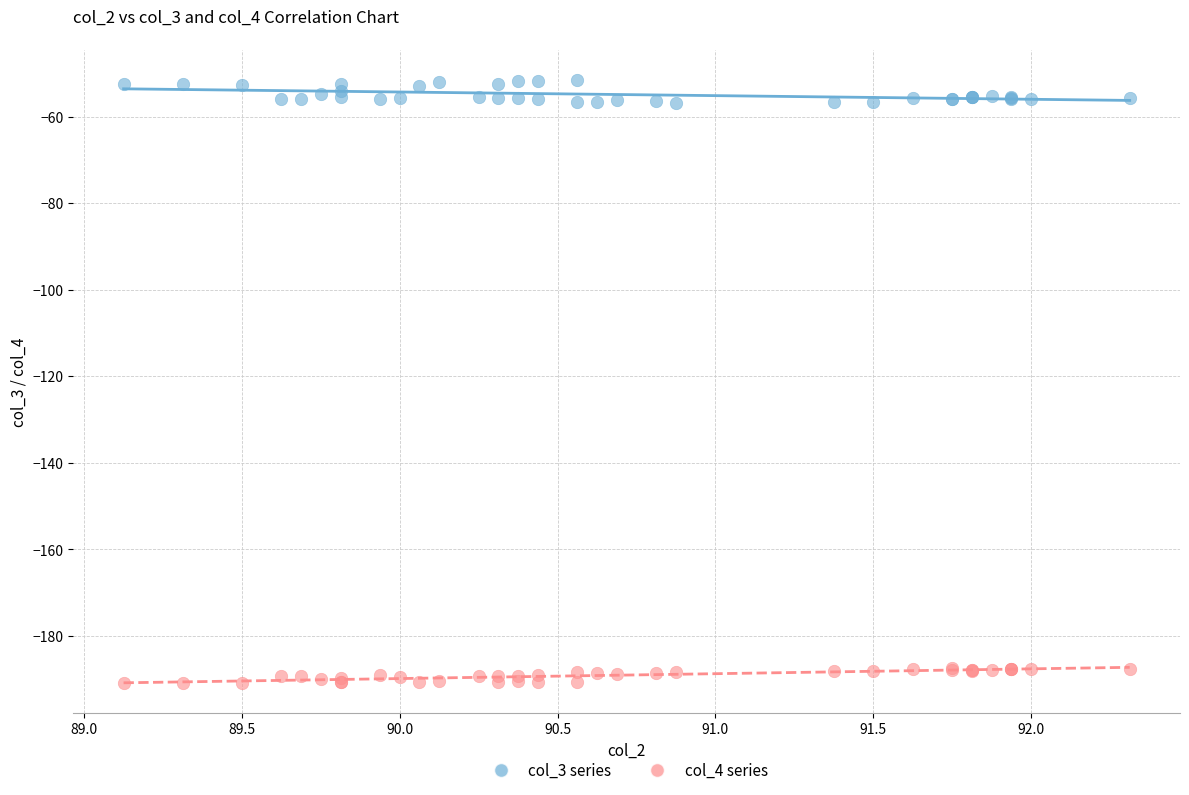

What is the X range (max minus min) for the scatter plot?

3.2